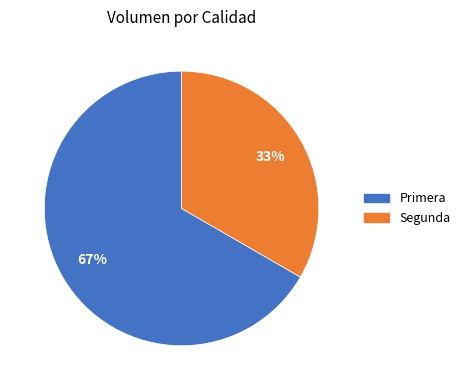

The Primera slice represents 67% of the pie. True or false?

True